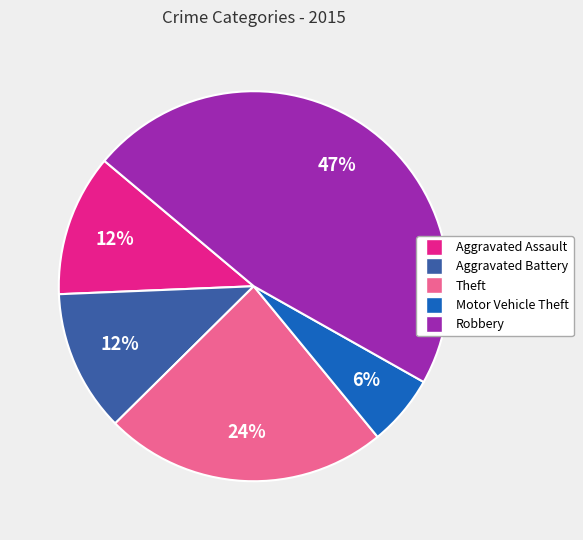

How many segments does this pie chart have?

5